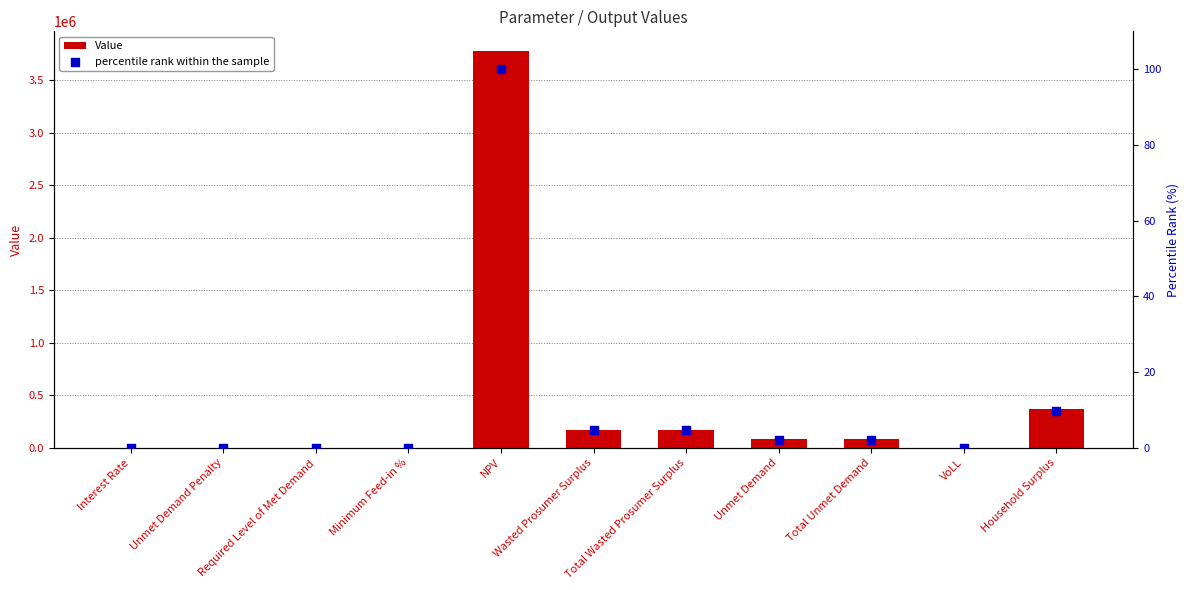

Which series has the largest Y range (max minus min)?

Value